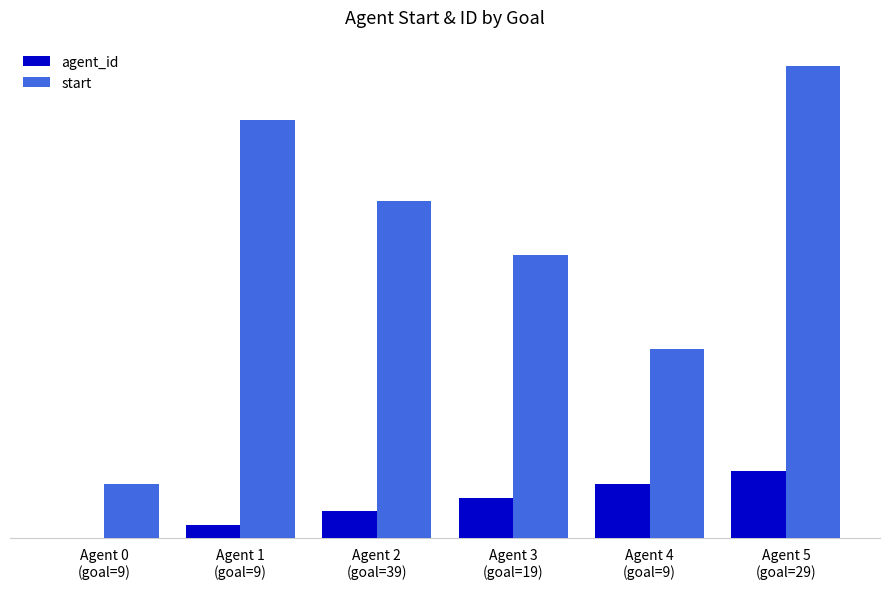

Does the chart contain stacked bars?

No